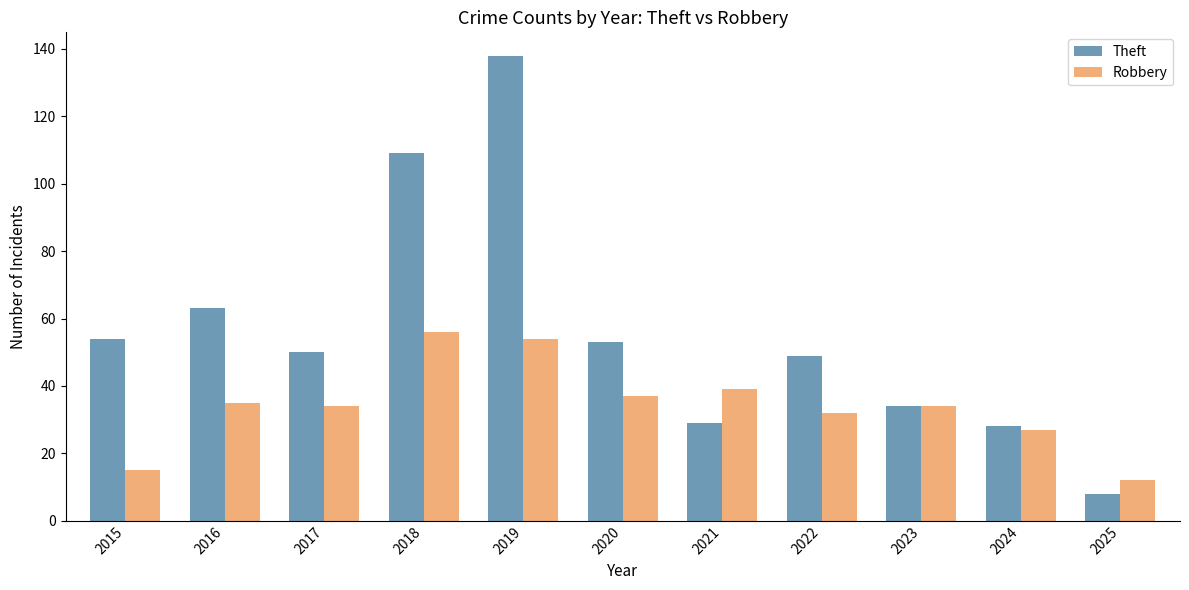

At how many categories does at least one series exceed 64?

2